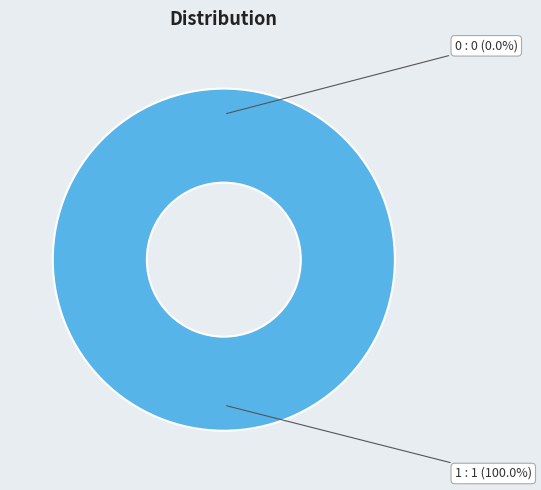

To the nearest percent, what percentage of the pie is 1?

100%